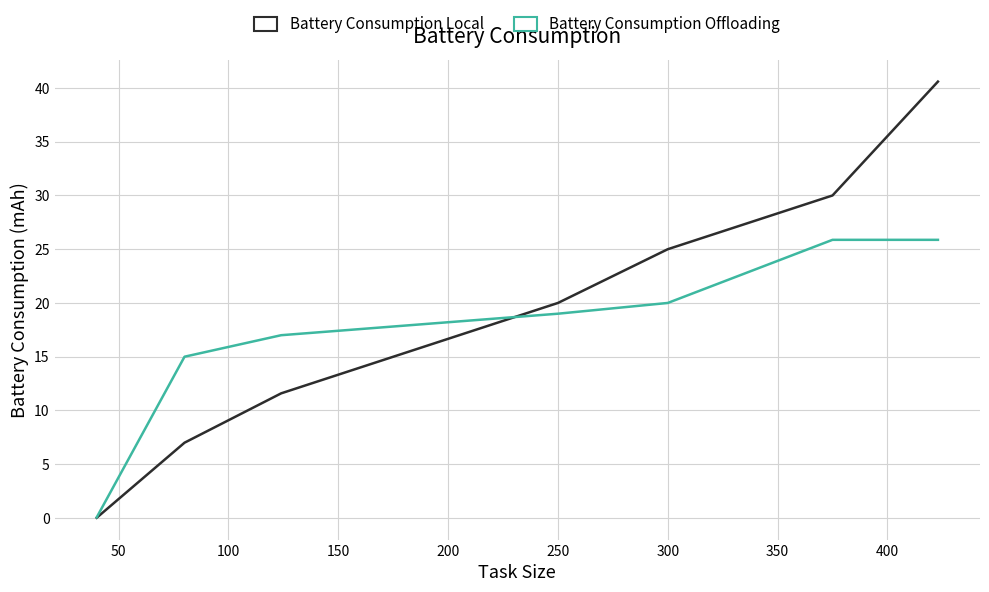

Which series has the largest total across all categories?

Battery Consumption Local